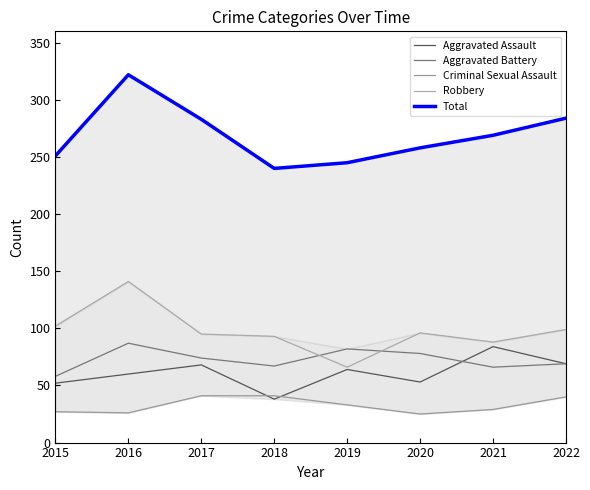

Which has a higher value, 2016 or 2018?

2016